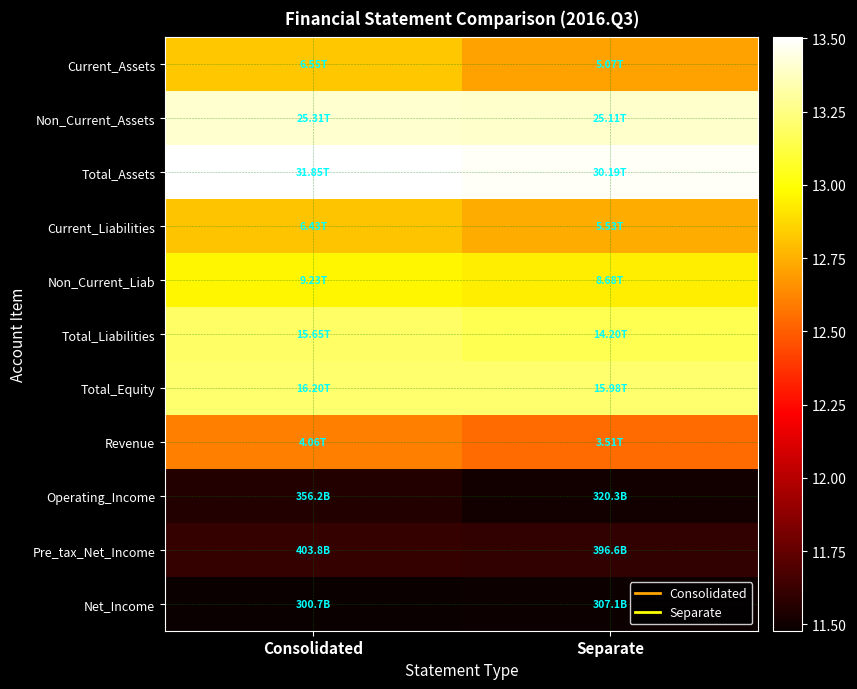

Reading left to right, extract all data points from this chart.

Current_Assets: Consolidated=12.8	Separate=12.7
Non_Current_Assets: Consolidated=13.4	Separate=13.4
Total_Assets: Consolidated=13.5	Separate=13.5
Current_Liabilities: Consolidated=12.8	Separate=12.7
Non_Current_Liab: Consolidated=13.0	Separate=12.9
Total_Liabilities: Consolidated=13.2	Separate=13.2
Total_Equity: Consolidated=13.2	Separate=13.2
Revenue: Consolidated=12.6	Separate=12.5
Operating_Income: Consolidated=11.6	Separate=11.5
Pre_tax_Net_Income: Consolidated=11.6	Separate=11.6
Net_Income: Consolidated=11.5	Separate=11.5